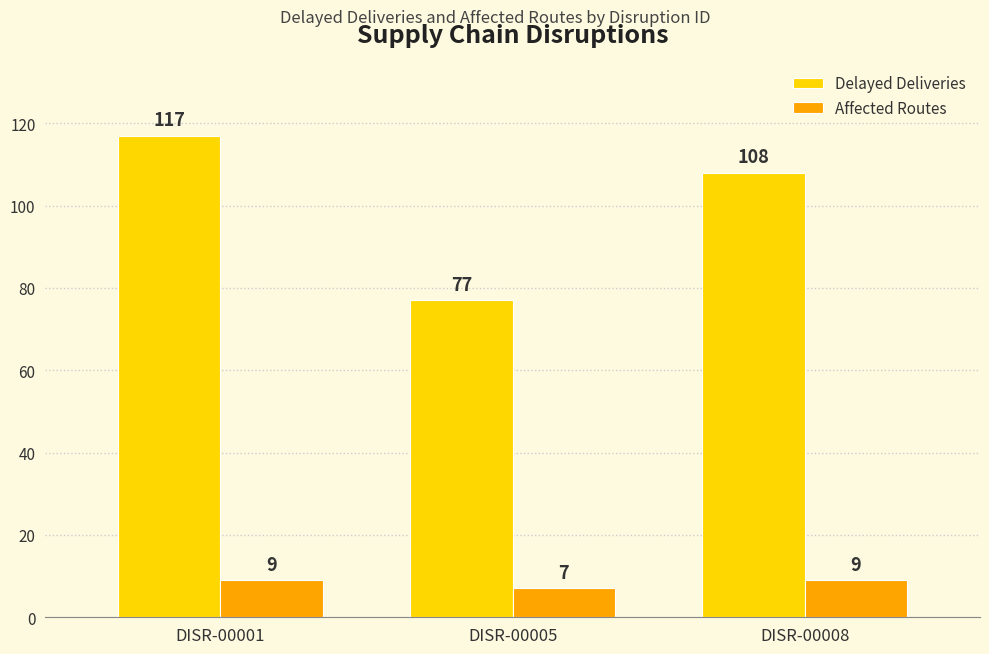

Rank the series at DISR-00005 from lowest to highest value.

Affected Routes, Delayed Deliveries